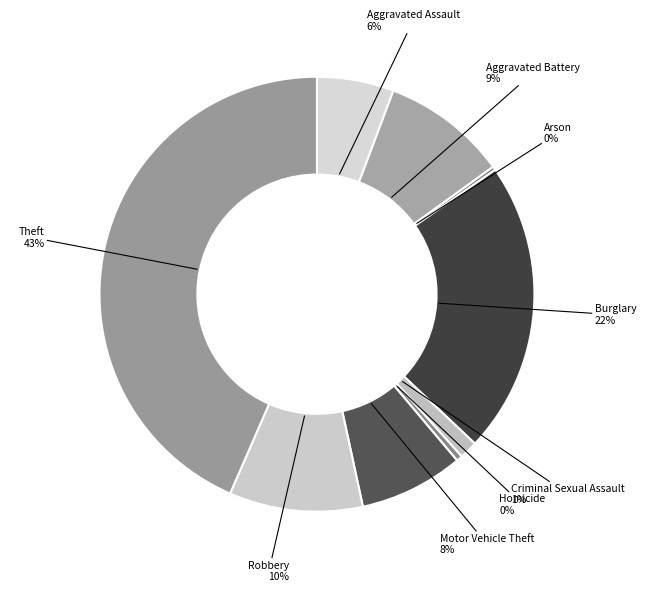

To the nearest percent, what is the difference between the largest and smallest slice percentages?

43%